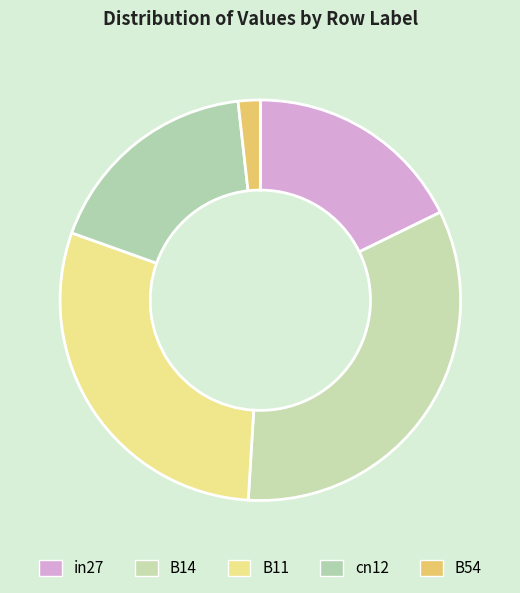

Is it true that B11 is 29% of the pie?

True